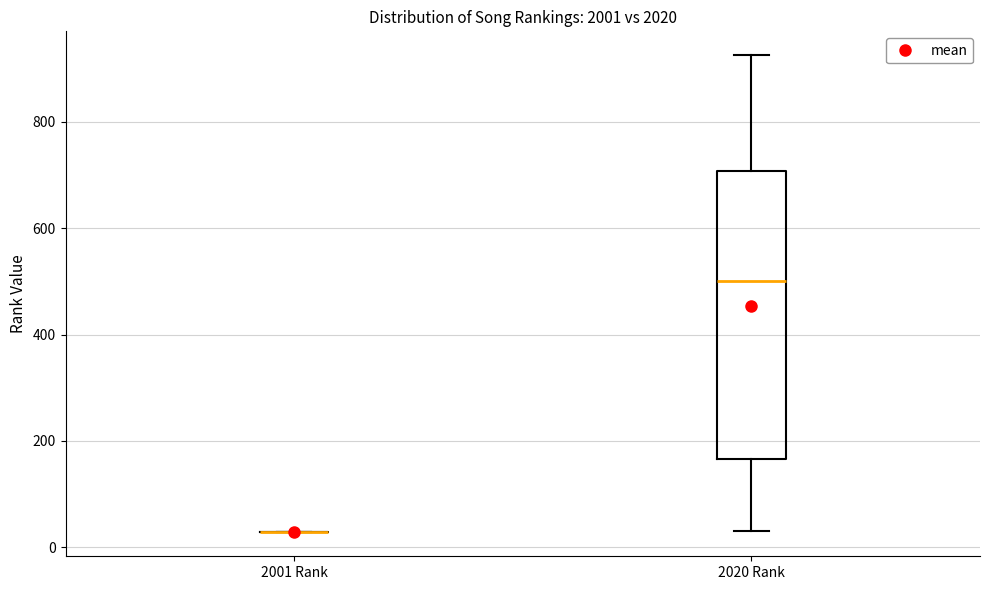

Reading left to right, transcribe this box plot: for each box, give where its median line is, the range the box spans, and where its two whiskers end, as read against the y-axis. The values are not printed on the chart, so give them approximately, as read against the axis.

2001 Rank: box collapsed to a line at 20, whiskers 20 to 20
2020 Rank: median 500, box 160 to 700, whiskers 40 to 920